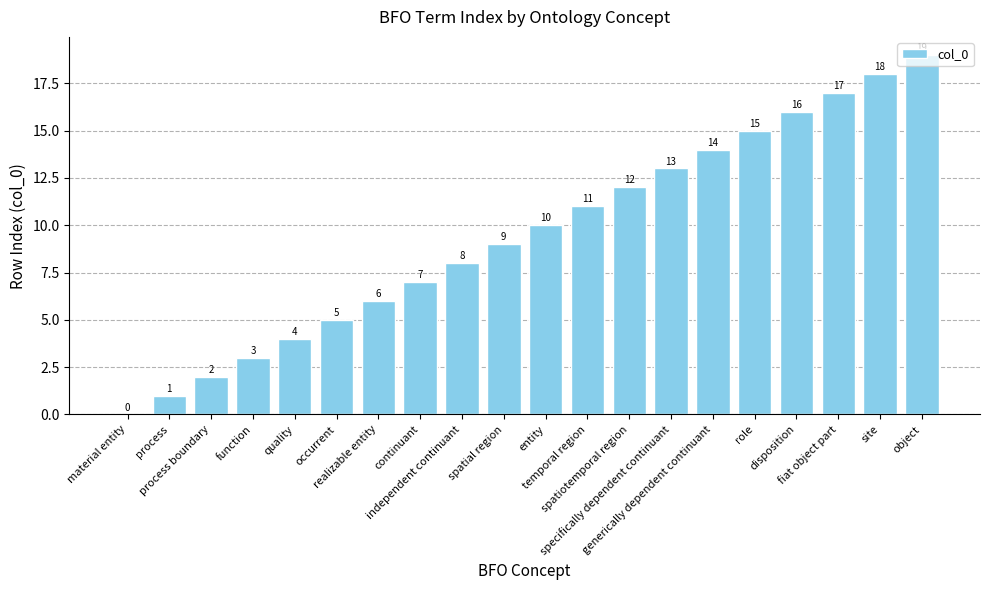

At which label is the value closest to 9?

spatial region